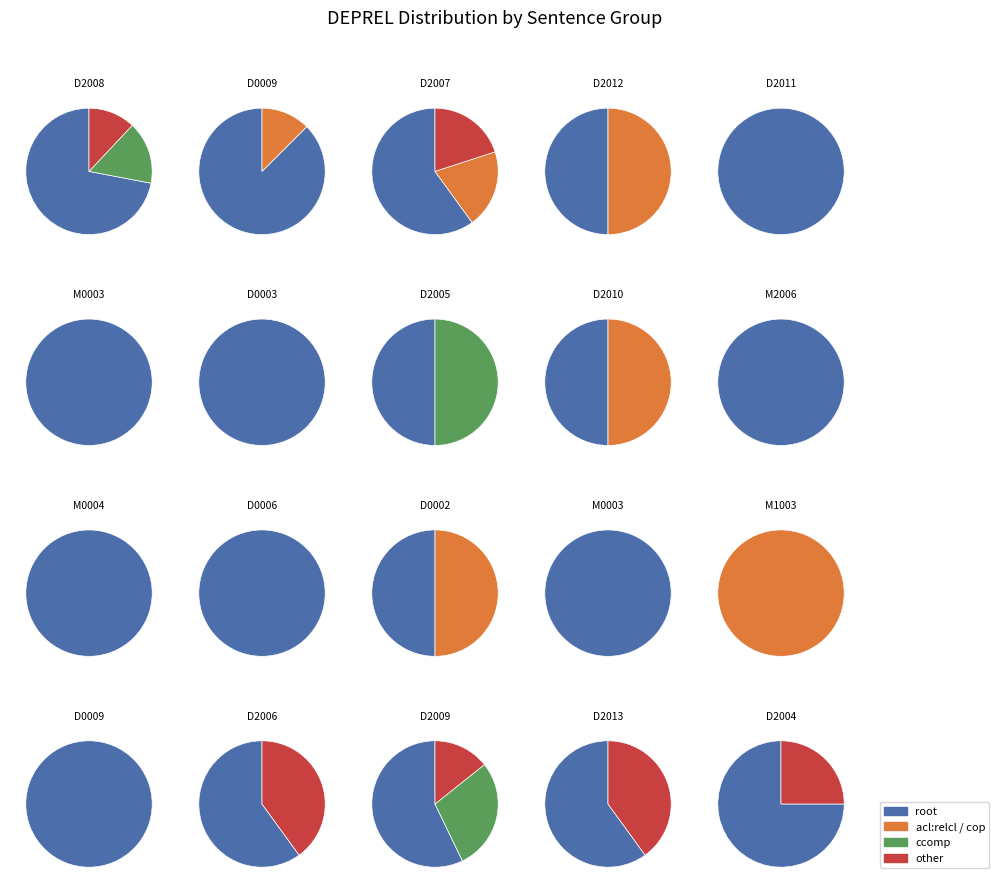

How many segments does this pie chart have?

2